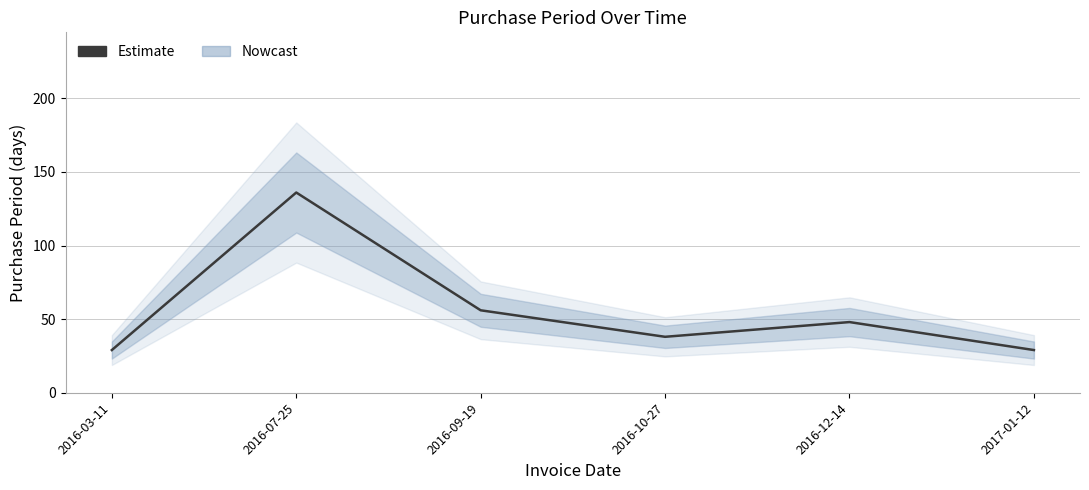

What is the value of the 2nd point from the left?

136